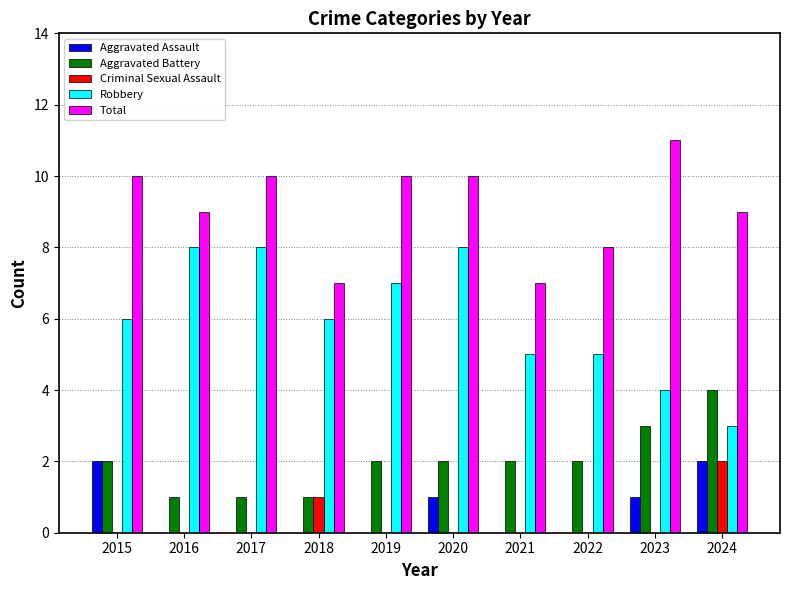

What is the total value across all series at 2024?

20